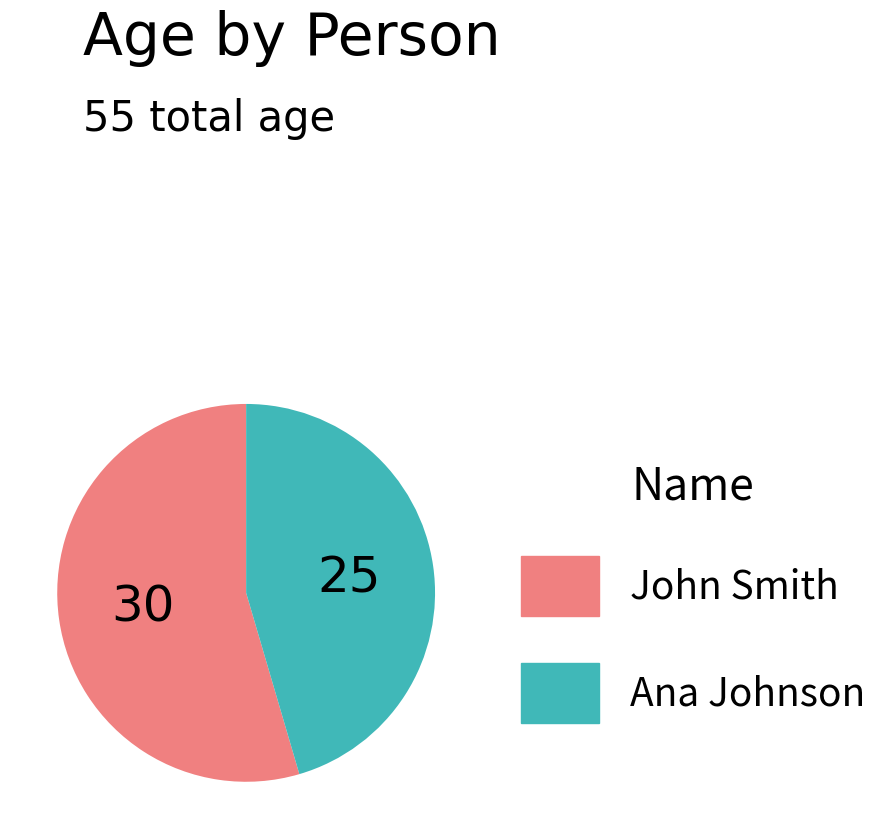

Which has a higher value, John Smith or Ana Johnson?

John Smith